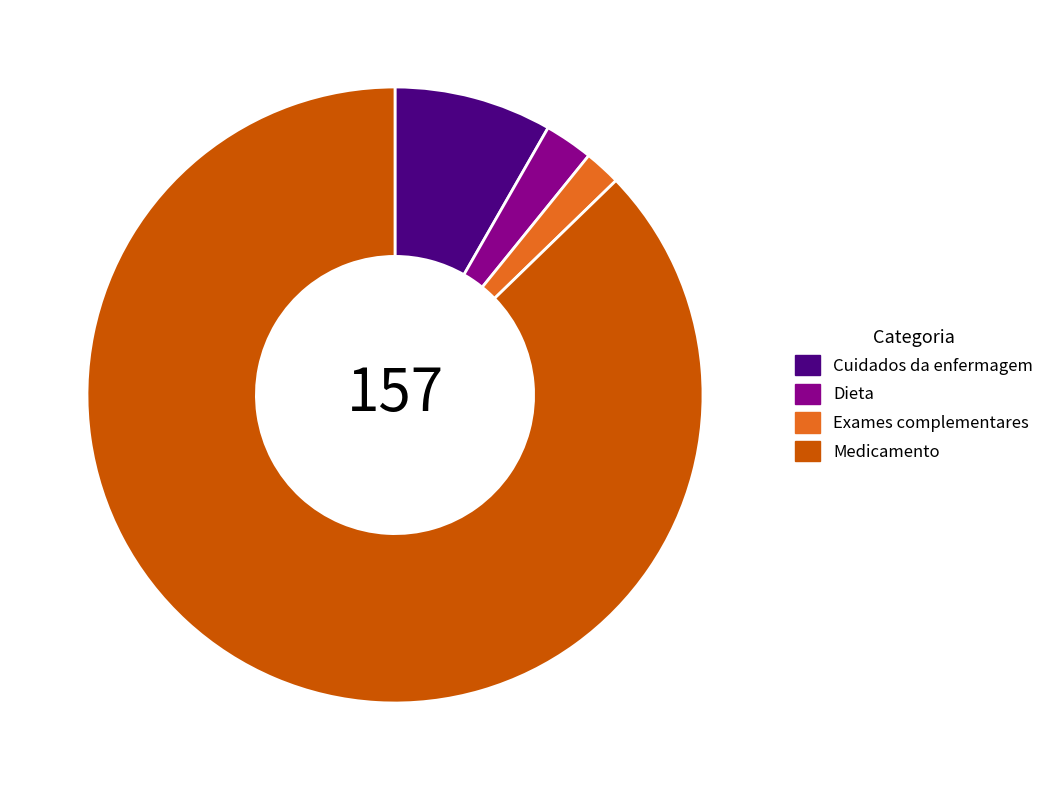

What is the largest slice in the pie chart?

Medicamento